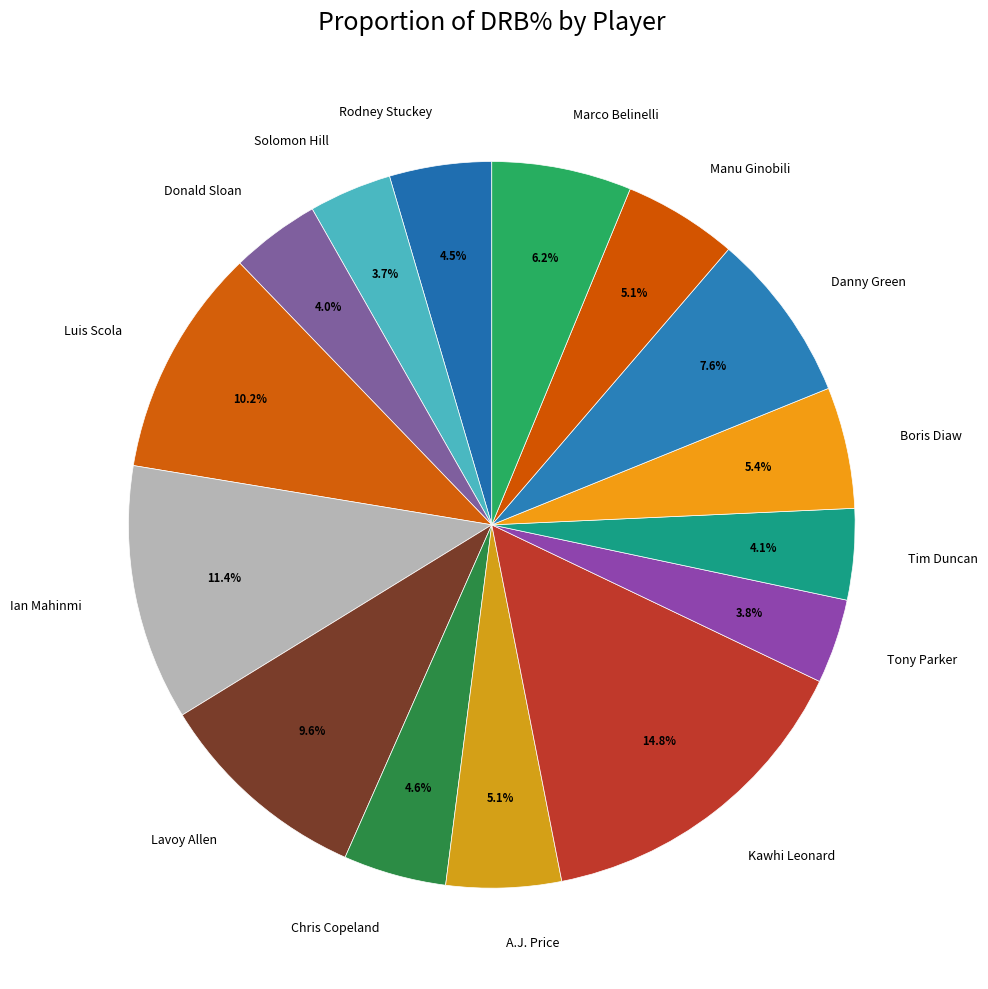

Which slice is the largest?

Kawhi Leonard